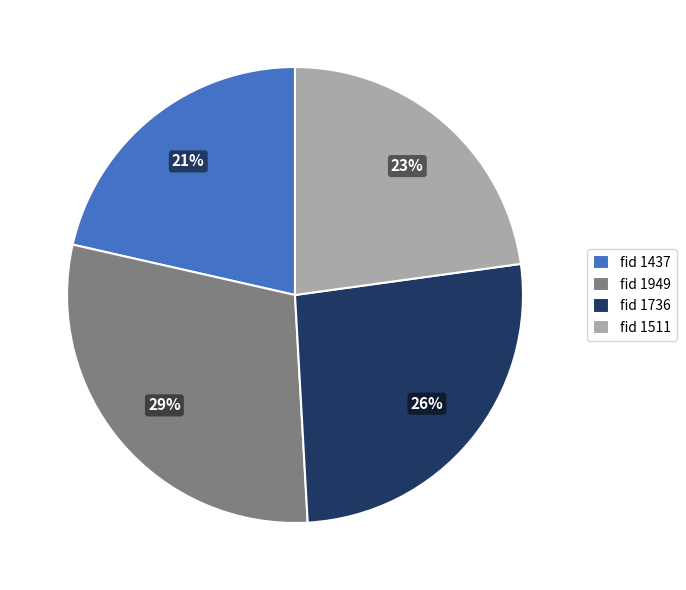

How many slices are in this pie chart?

4